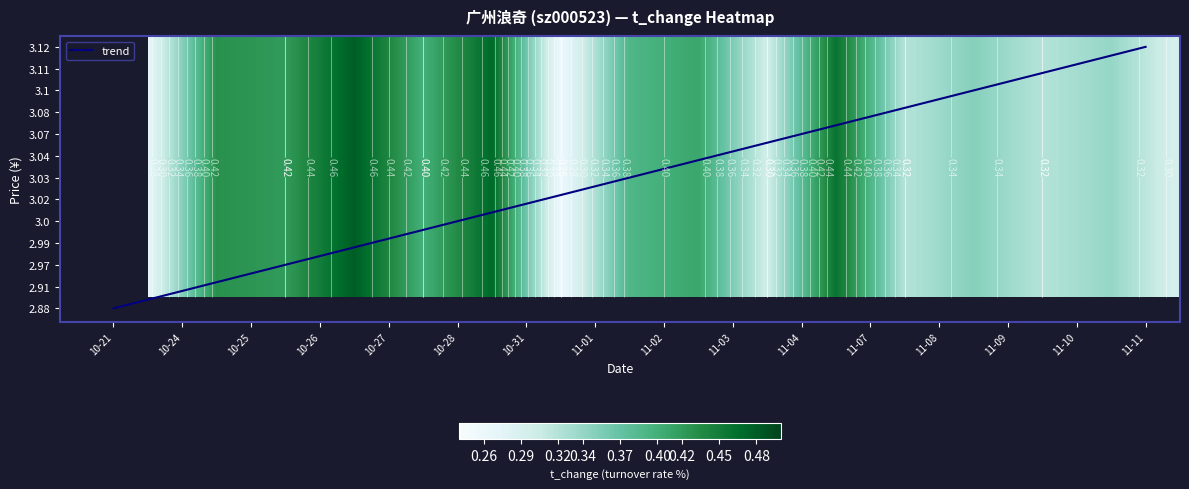

At which category does the chart reach its minimum across all series?

10-21